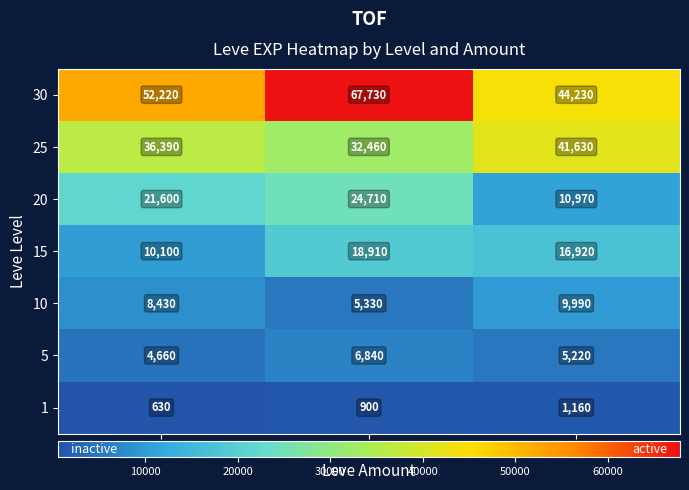

What is the total value across all series at 3?

130120